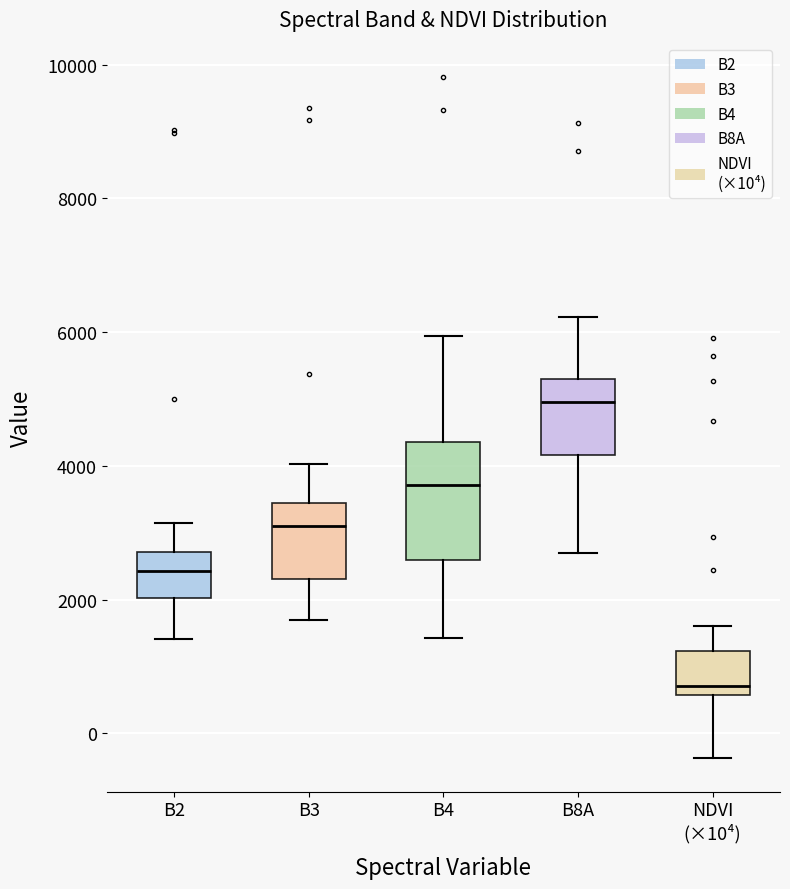

Reading left to right, read every box against the y-axis: the position of its median line, the range the box covers, and the ends of its whiskers. The values are not printed on the chart, so give them approximately, as read against the axis.

B2: median 2400, box 2000 to 2800, whiskers 1400 to 3200
B3: median 3000, box 2400 to 3400, whiskers 1800 to 4000
B4: median 3800, box 2600 to 4400, whiskers 1400 to 6000
B8A: median 5000, box 4200 to 5400, whiskers 2600 to 6200
NDVI (×10⁴): median 800, box 600 to 1200, whiskers -400 to 1600